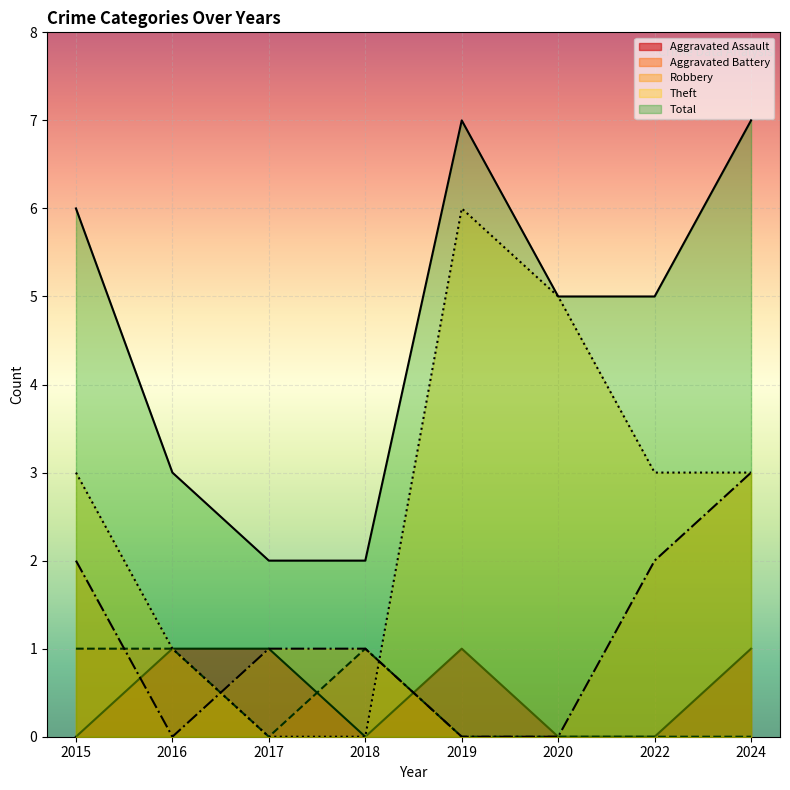

What is the difference between the second highest and minimum values in the Robbery series?

2